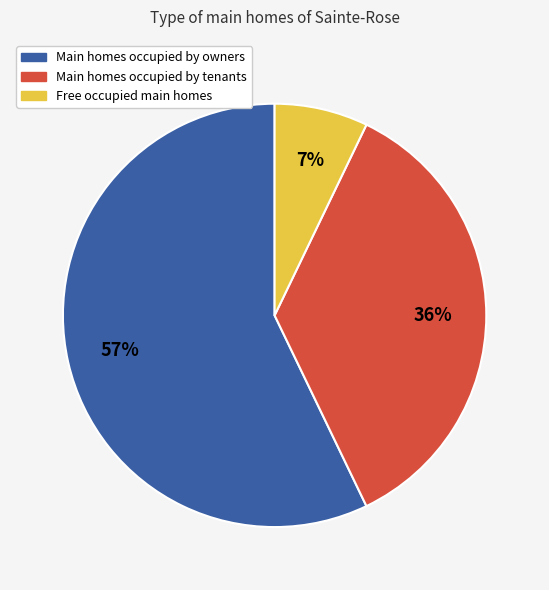

Is there a majority slice in this chart?

Yes